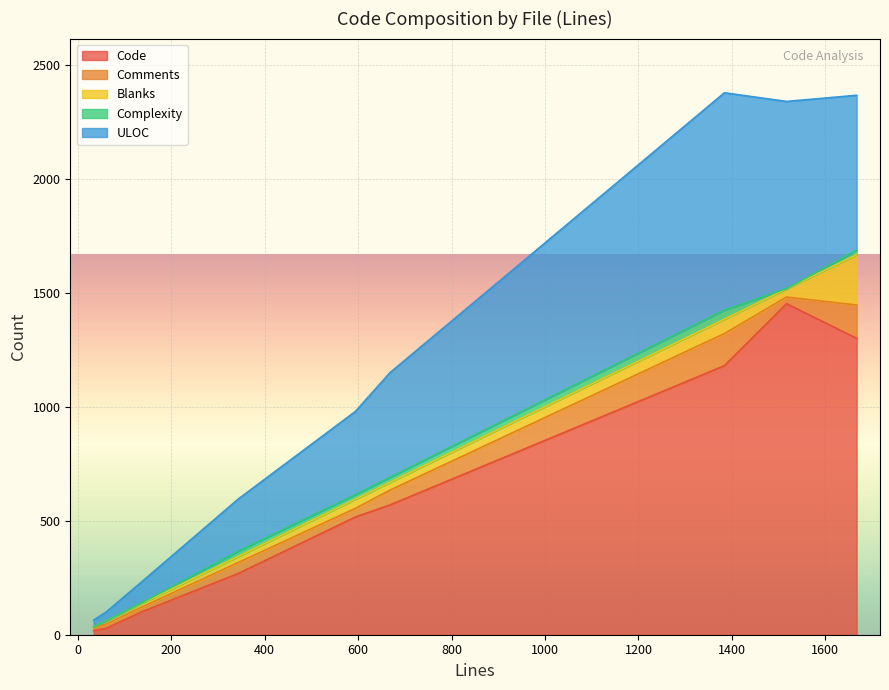

Does the chart display data point markers on the line(s)?

No